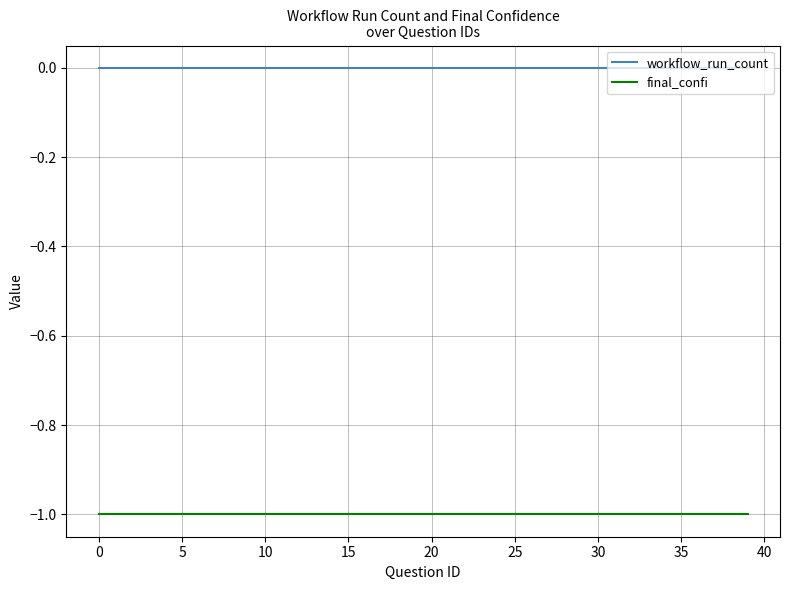

List the series in order of their overall mean, lowest first.

final_confi, workflow_run_count